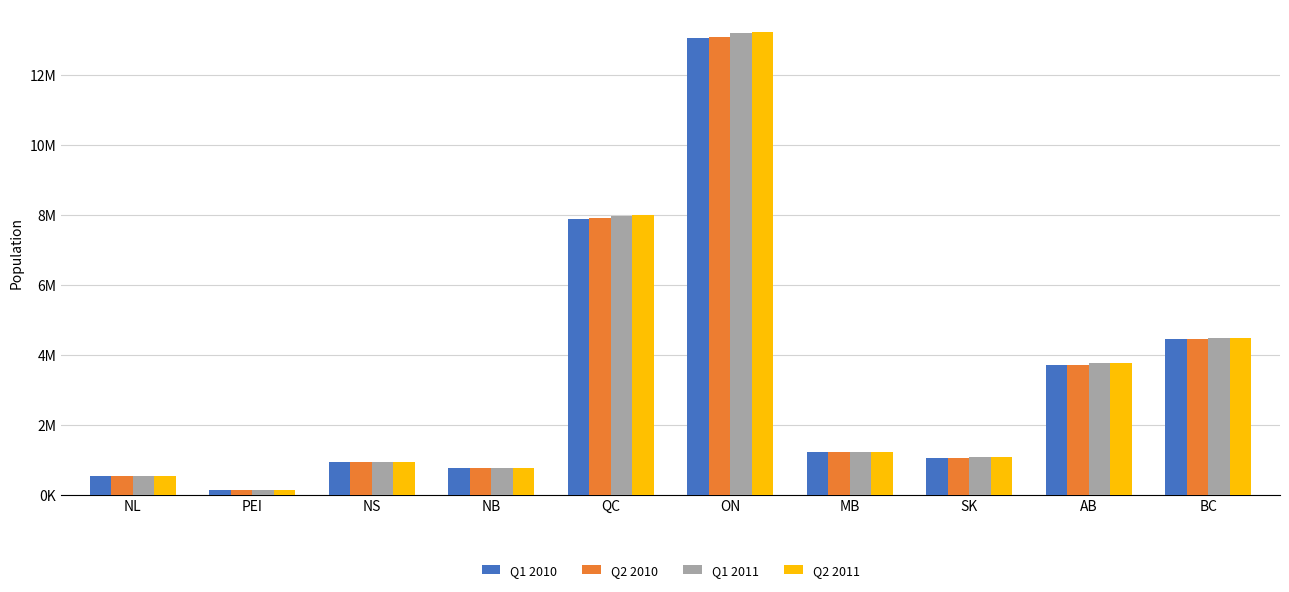

What value does the Q1 2011 series have at SK, to the nearest 50?

1058950